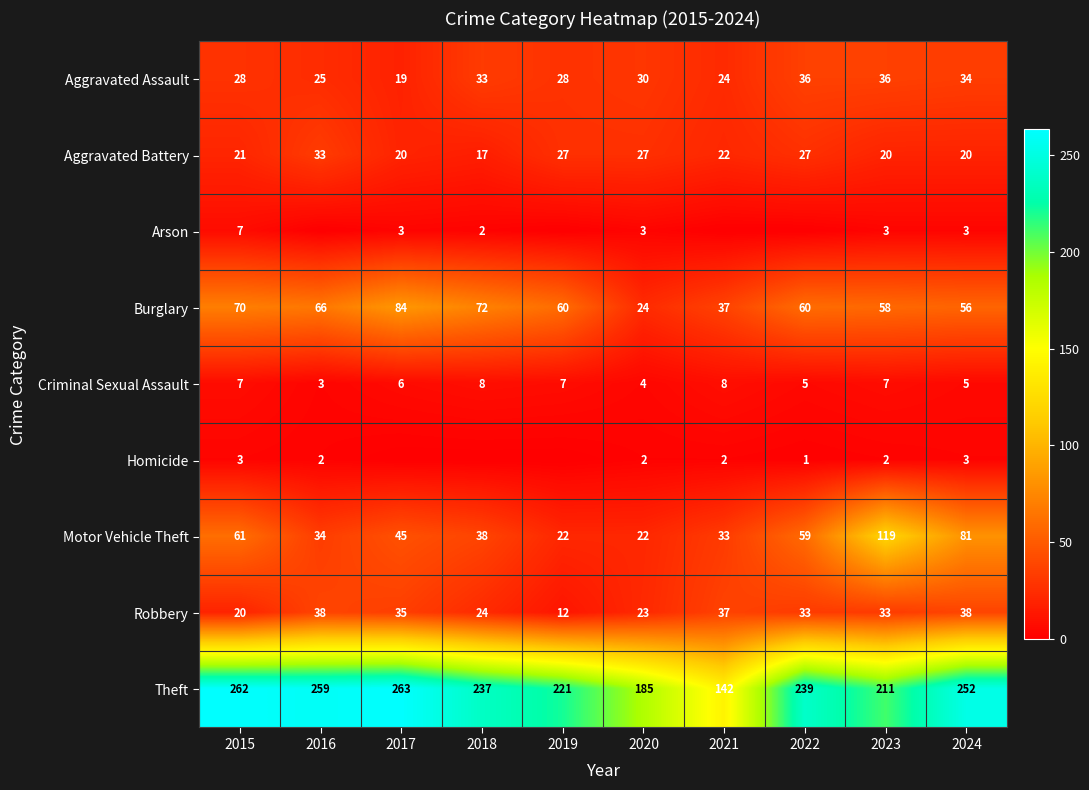

At which label does Aggravated Battery first exceed 22?

2016